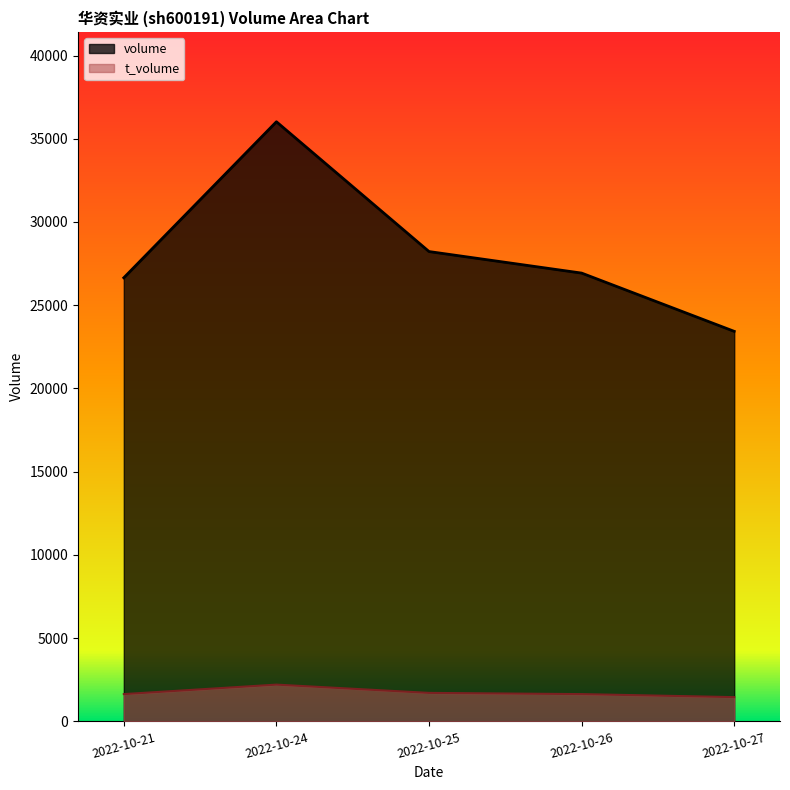

What is the value of the volume point at the 1st from the left?

26650